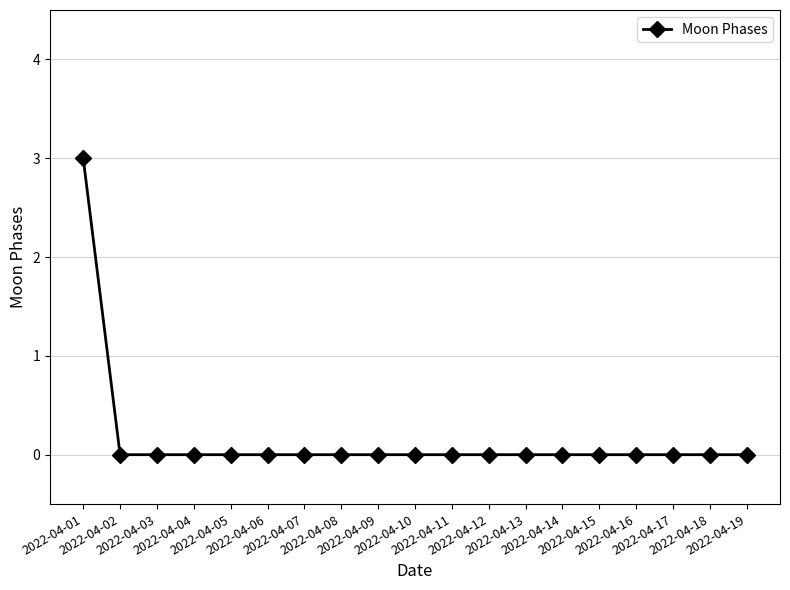

What is the greatest value displayed?

3